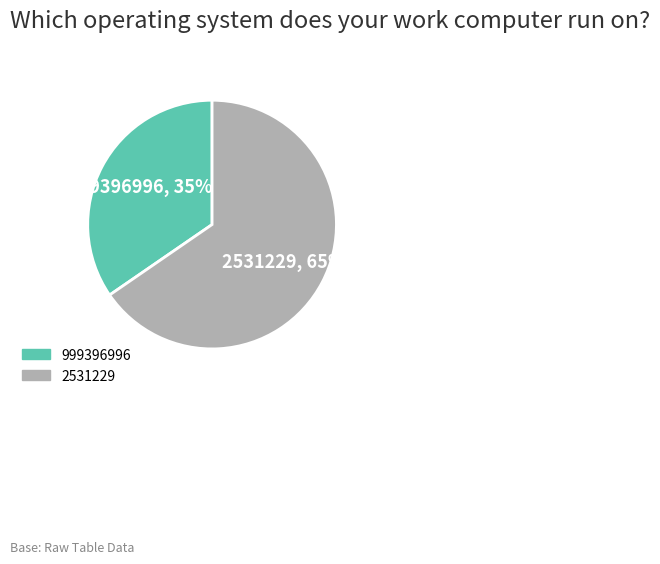

Does any single category account for the majority?

Yes